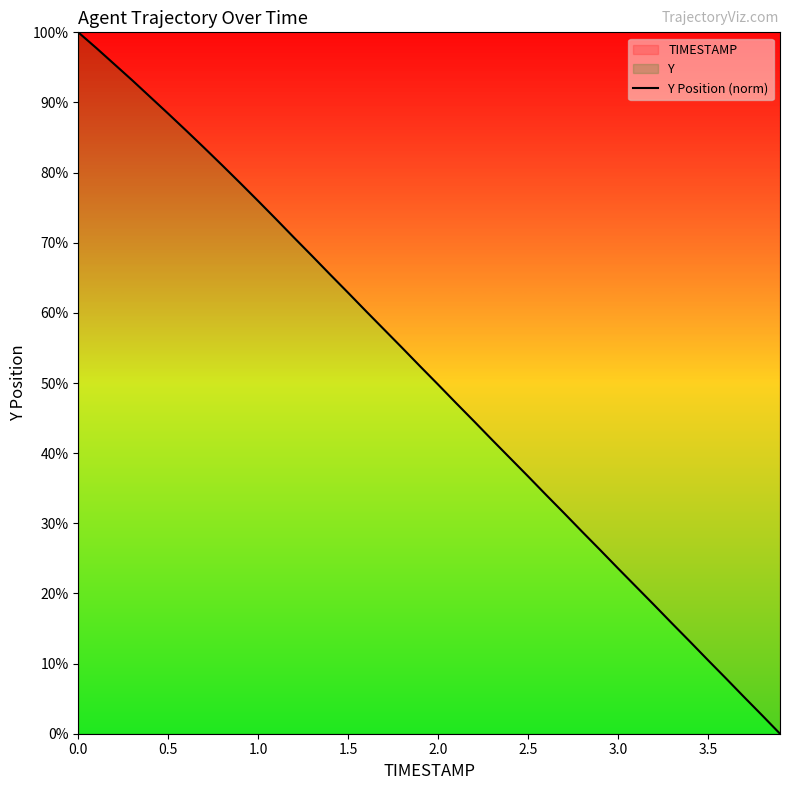

How many positive values are there?

39